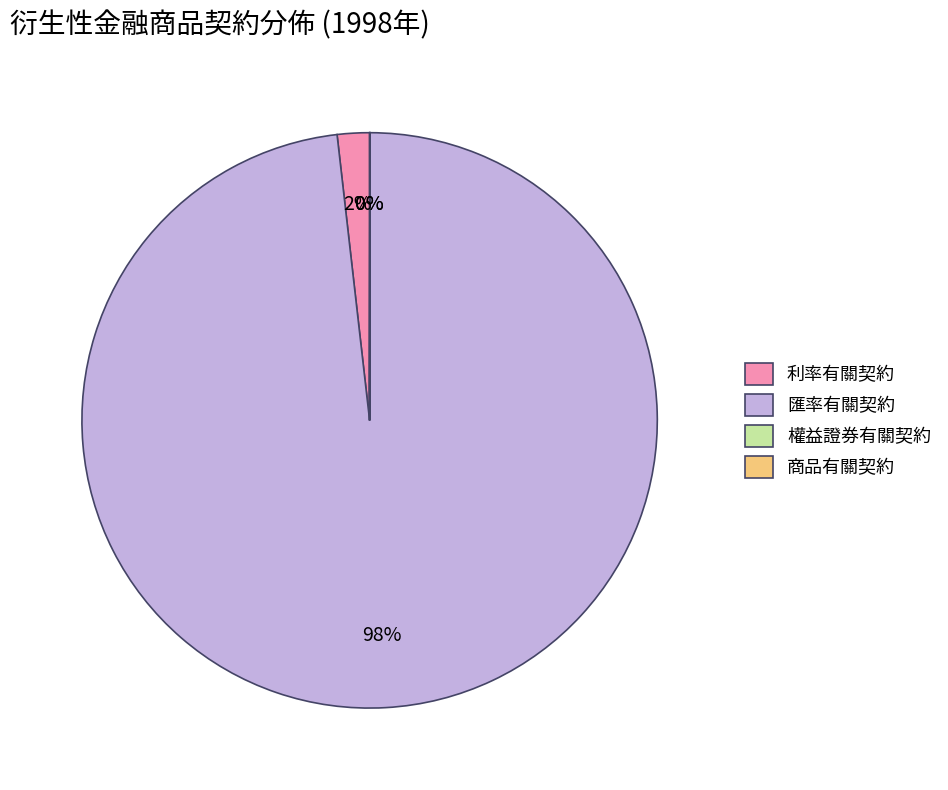

Which category has the biggest portion of the pie?

匯率有關契約